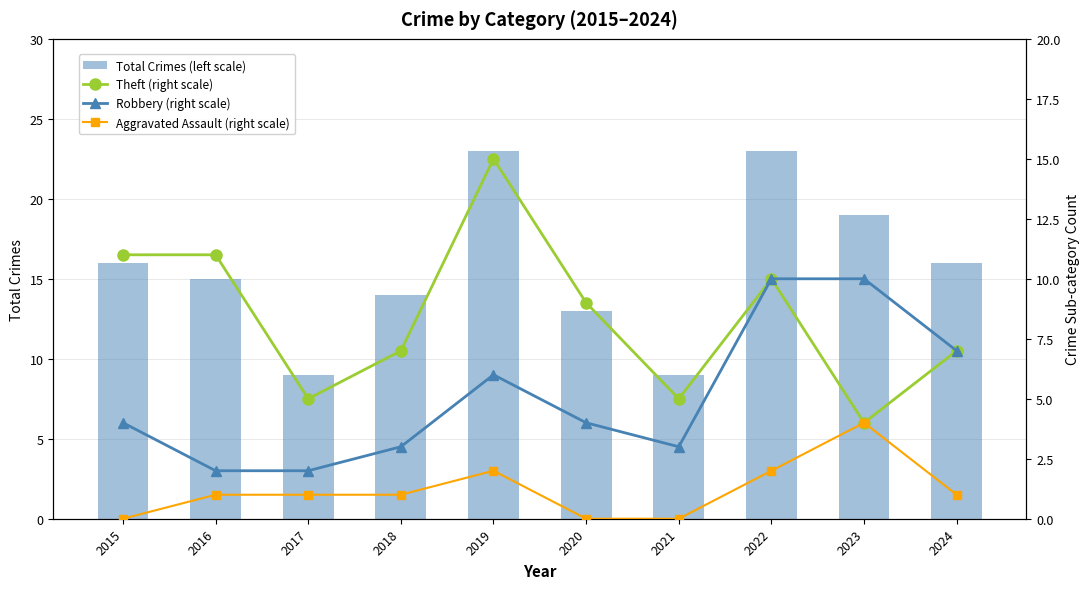

What is the greatest value displayed?

23